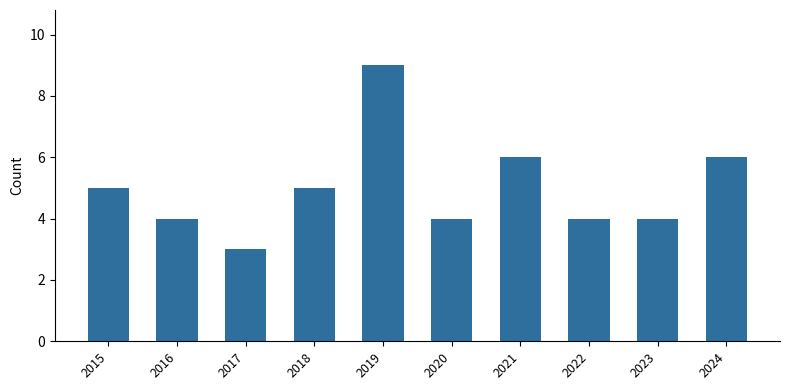

What value does the data have at 2018?

5